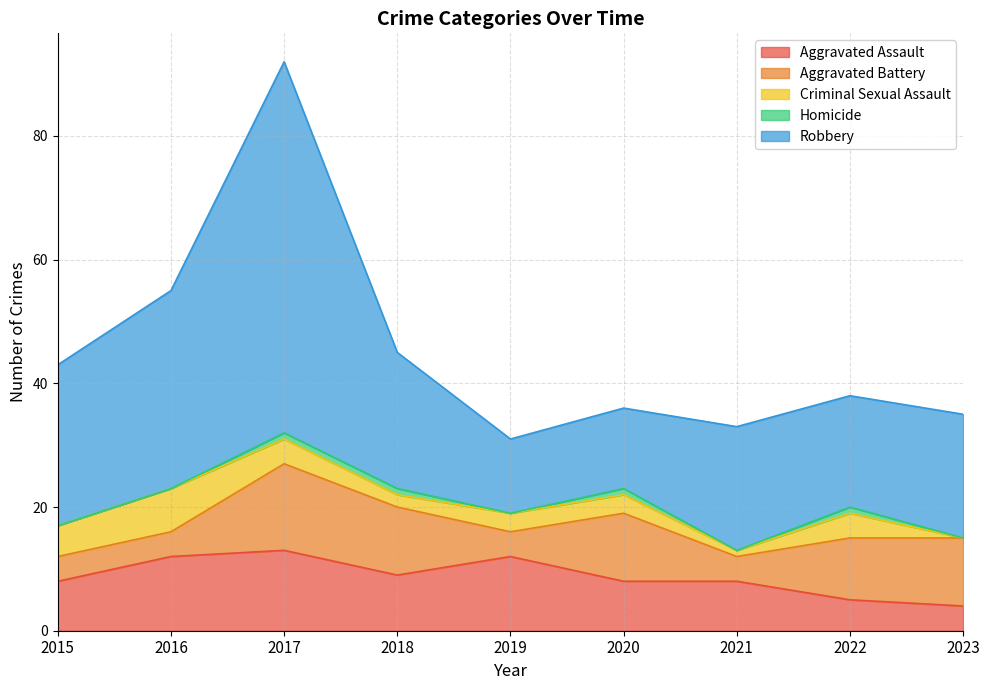

Read the Aggravated Battery value at 2016.

4